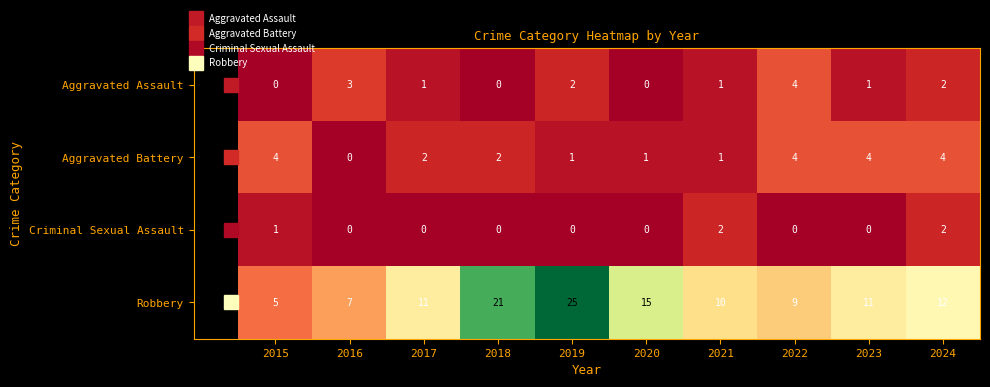

What is the spread (max minus min) of values at 2017?

11